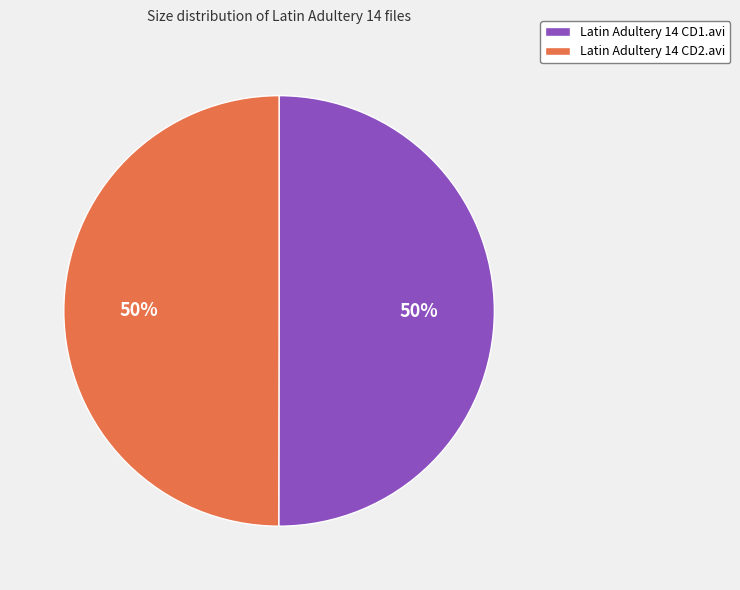

To the nearest percent, what is the average slice percentage?

50%